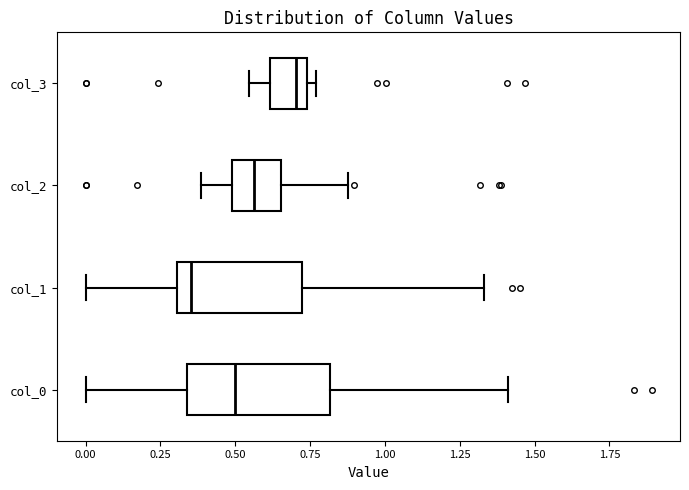

Which box is the widest, from its left edge to its right edge?

col_0